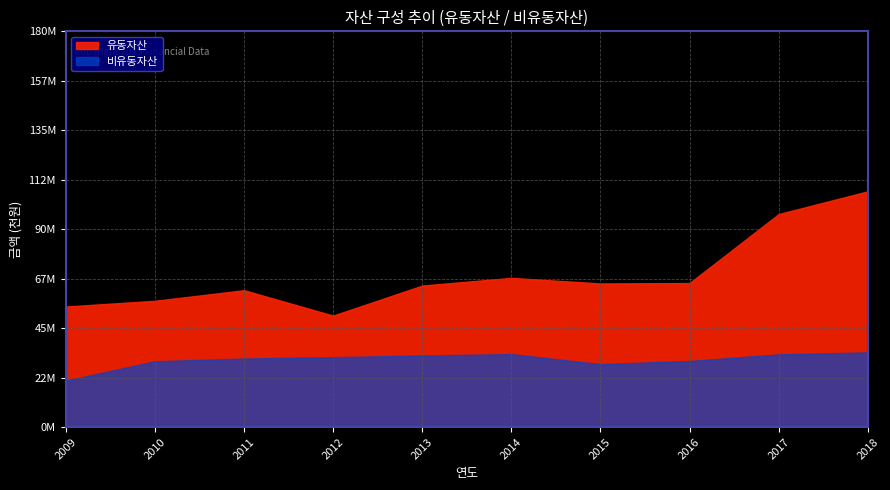

Reading right to left, extract all data points from this chart.

유동자산: 107246061	96888156	65532107	65345447	67884998	64383916	50722683	62273264	57457781	54862908
비유동자산: 34019181	33107349	30120384	28672114	33232479	32597328	31839575	31215316	29990142	21139990